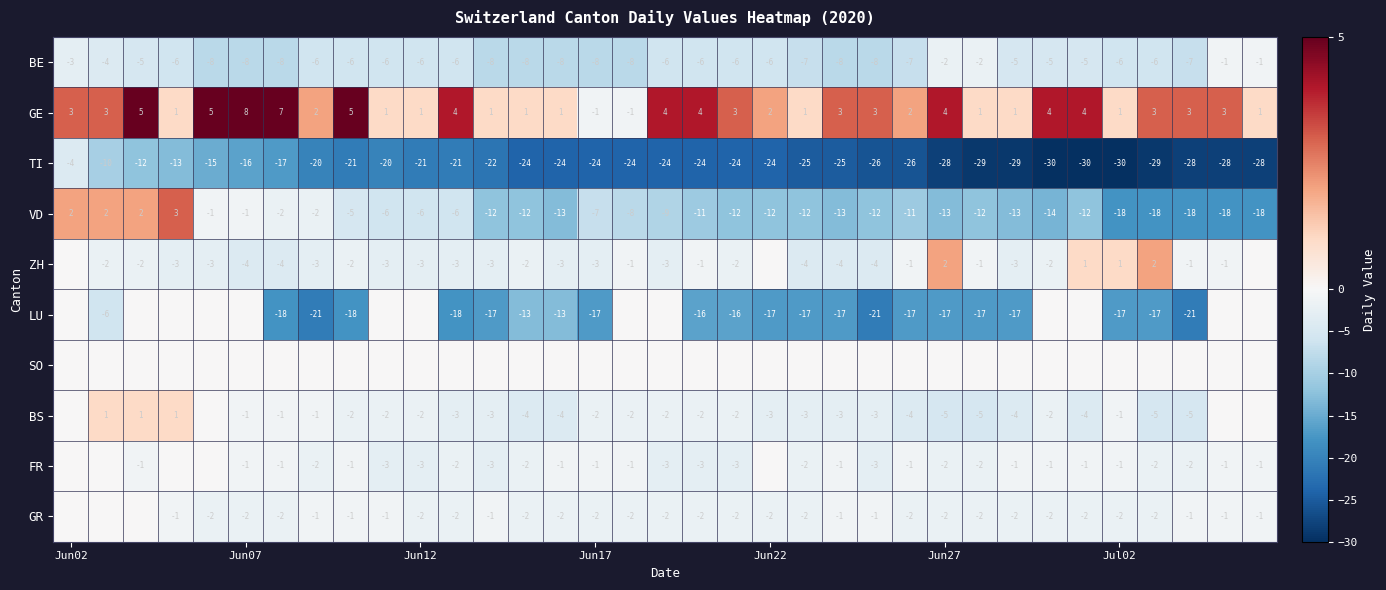

What is the highest value of the TI series?

-4